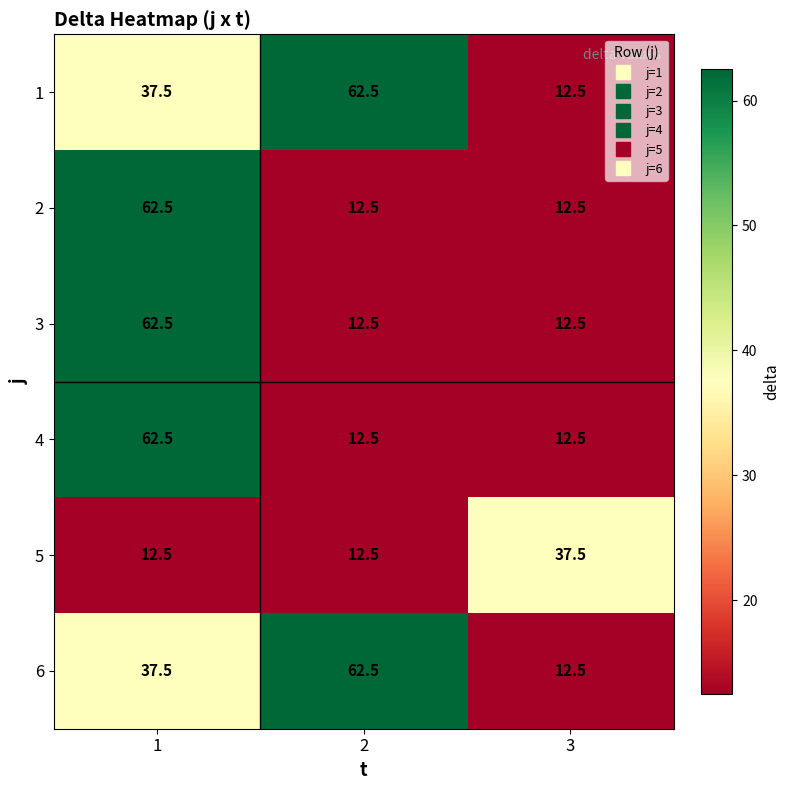

What is the difference between the 1 values at 3 and 2?

50.0